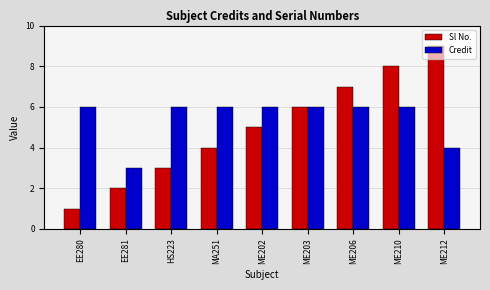

What is the sum of the Sl No. values at EE280 and EE281?

3